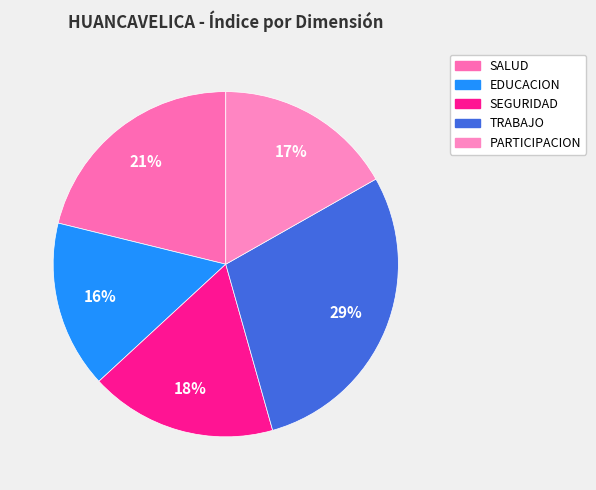

Does TRABAJO represent more than half of the total?

No